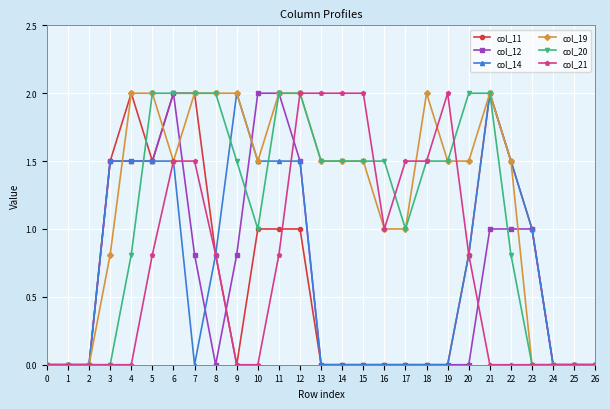

Between 4 and 23, which series saw the biggest shift?

col_19